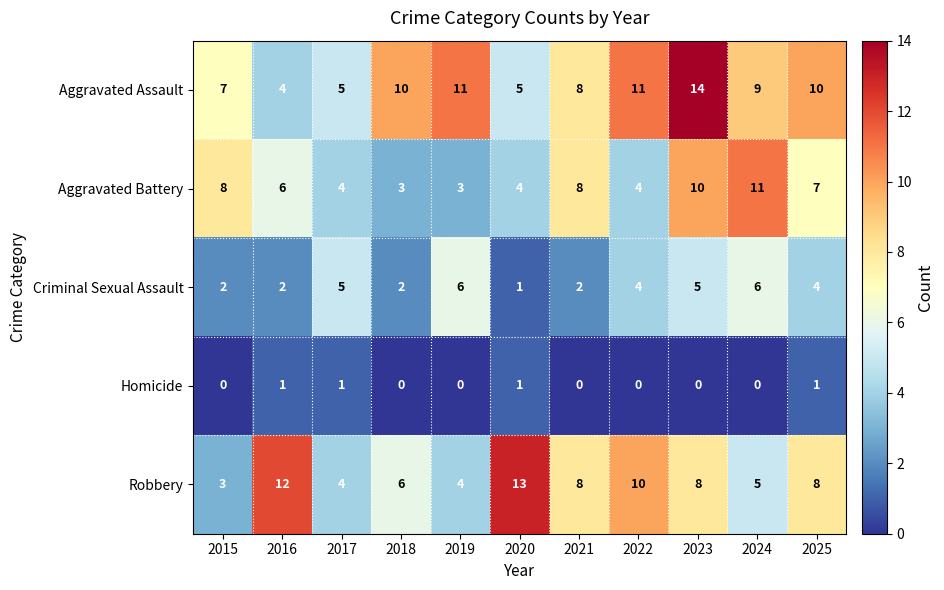

What is the sum of the Robbery values at 2025 and 2018?

14